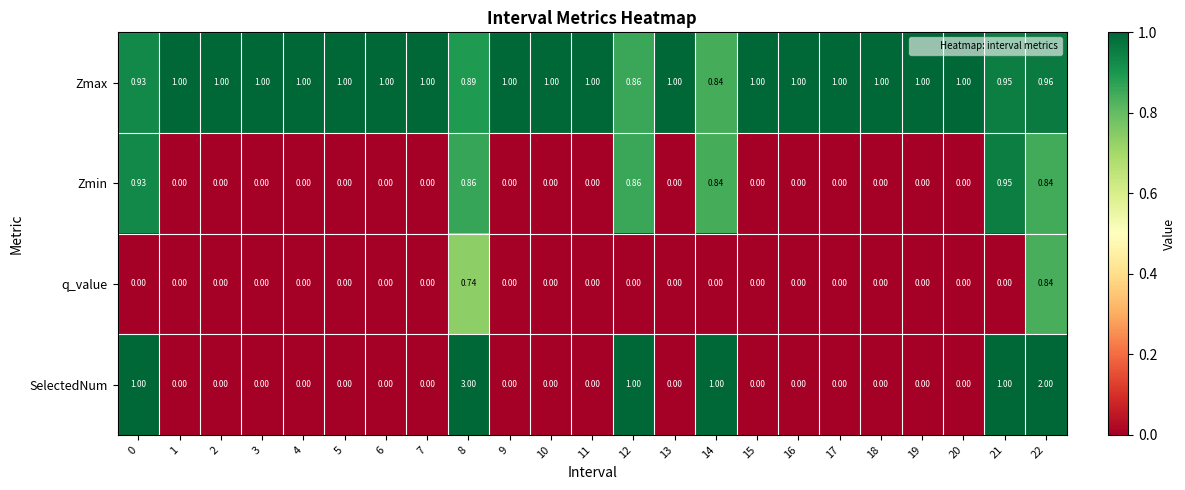

Is the value of SelectedNum at 18 greater than the value of Zmax at 17?

No